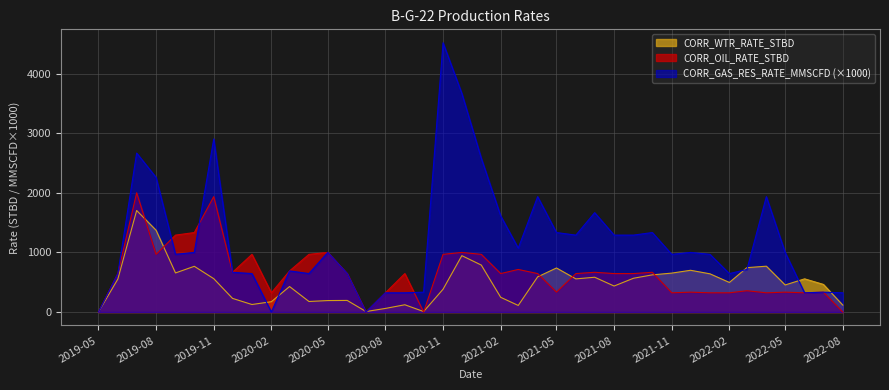

True or false: CORR_OIL_RATE_STBD has a value of -1227.9 at 2020-07-01.

False